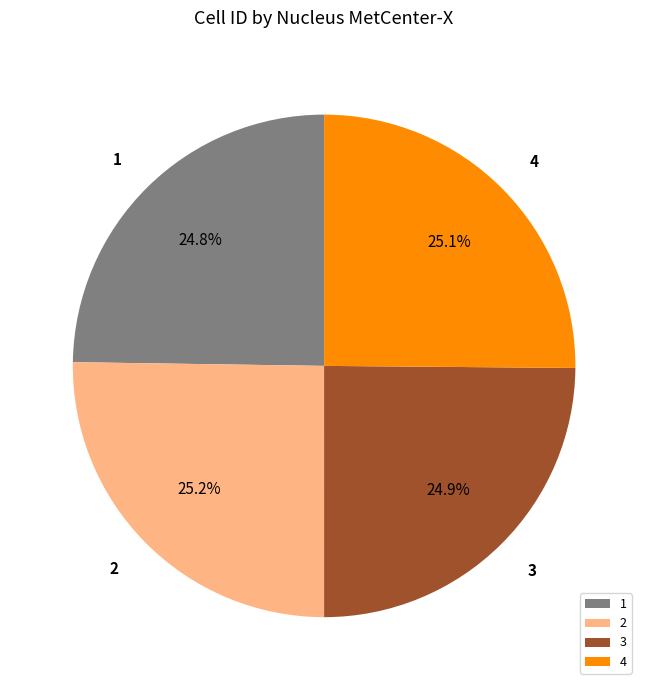

Is there any slice that represents more than half of the pie?

No